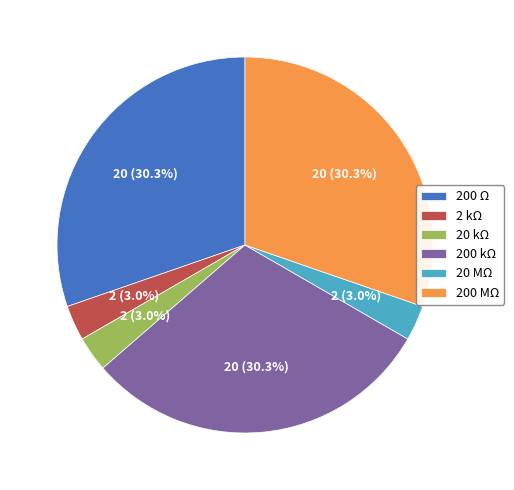

Is 20 kΩ the majority of the pie?

No